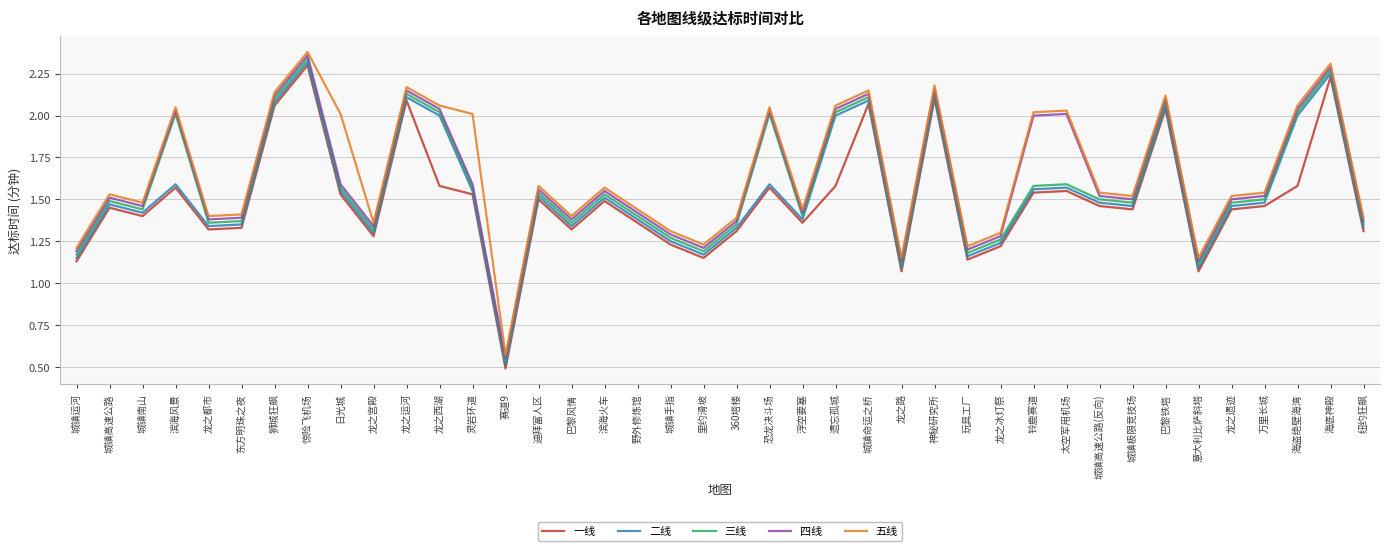

The value of 三线 at 城镇高速公路 is 2.6. True or false?

False